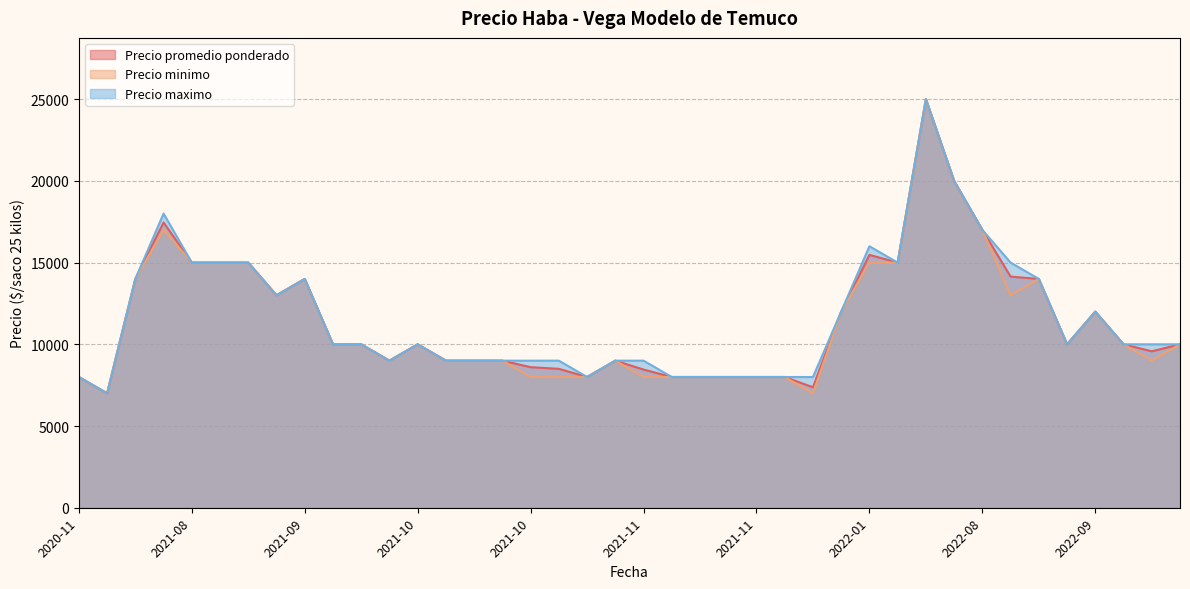

Does the chart have visible grid lines?

Yes